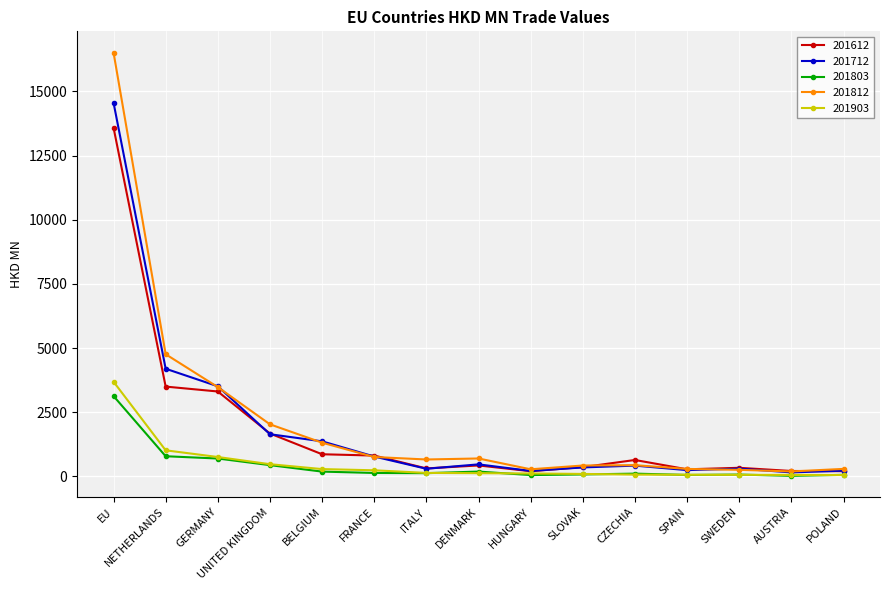

The 201612 series shows 2508.5 at UNITED KINGDOM. True or false?

False